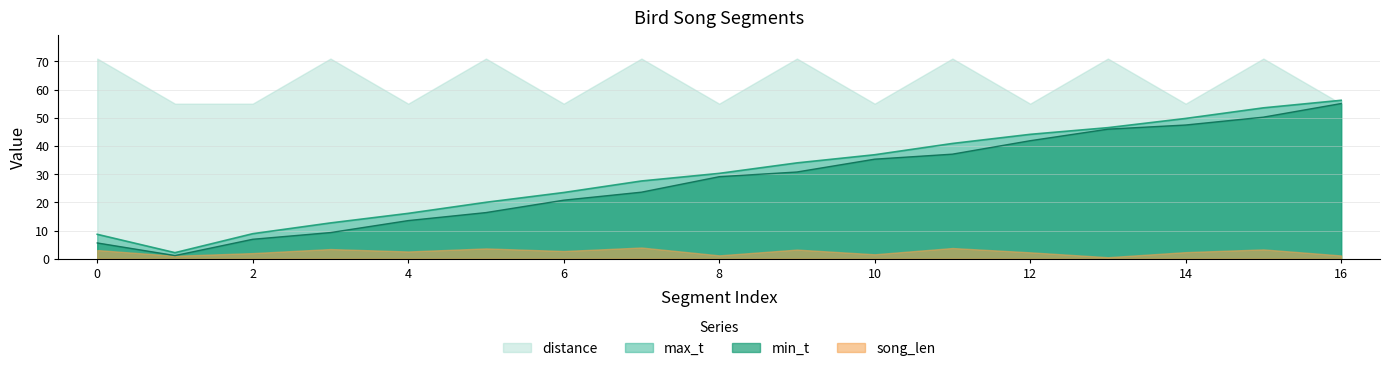

Where is the first local minimum for max_t?

1